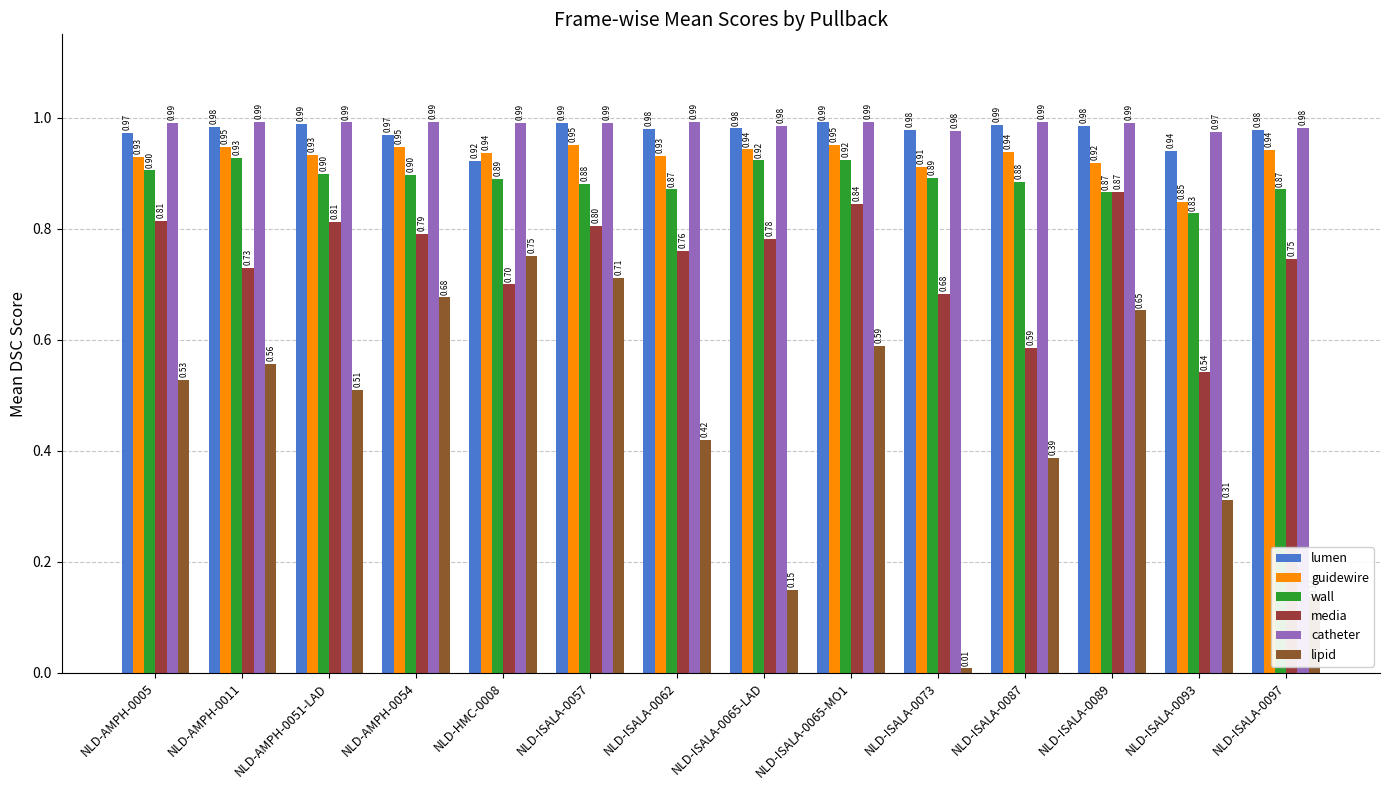

Between NLD-ISALA-0062 and NLD-ISALA-0065-LAD, which series saw the biggest shift?

lipid